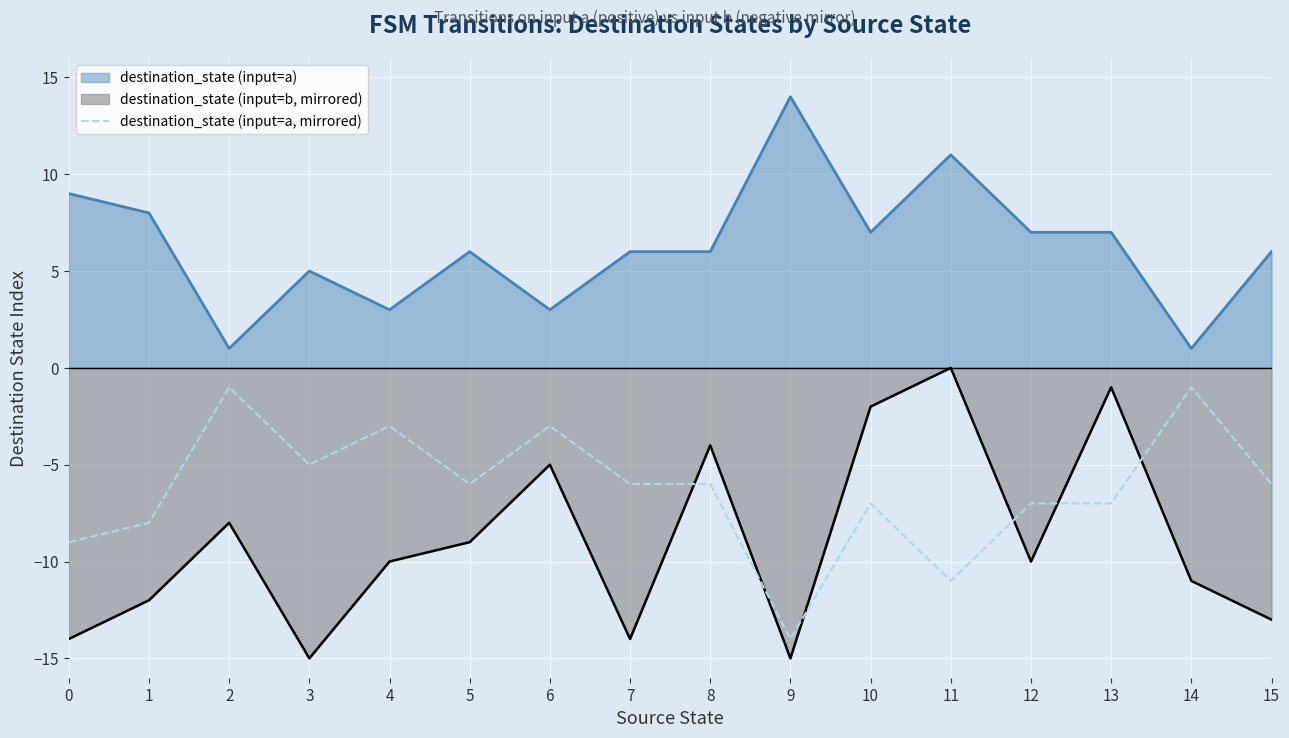

Does the chart display data point markers on the line(s)?

No